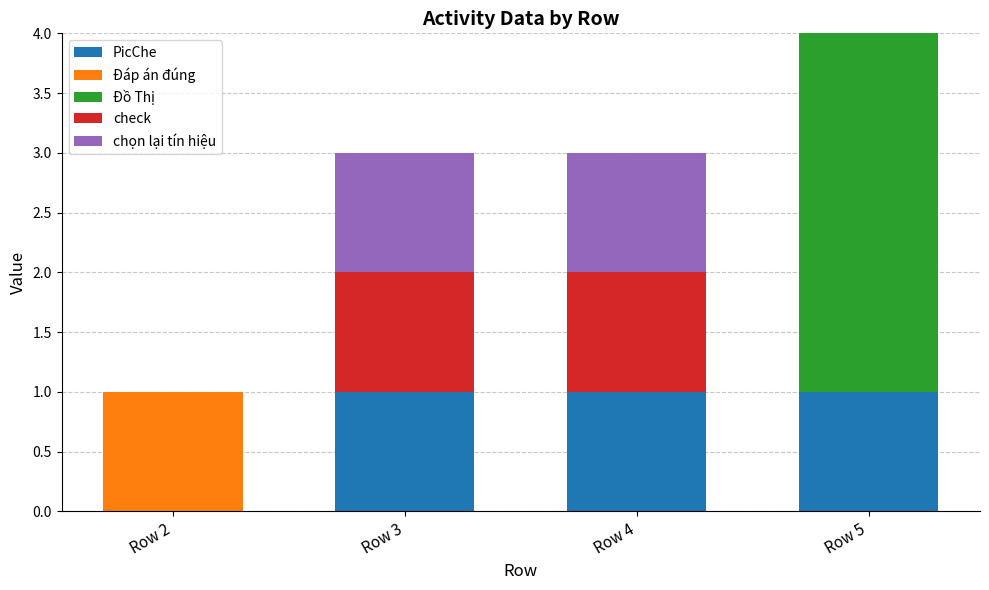

Is it true that PicChe equals 1 at Row 4?

True